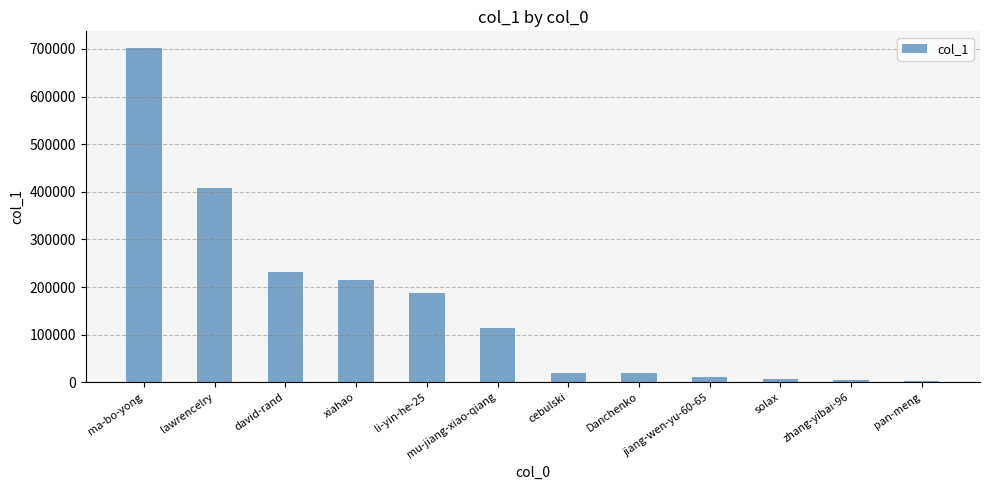

Is it true that the value at li-yin-he-25 is 299486?

False